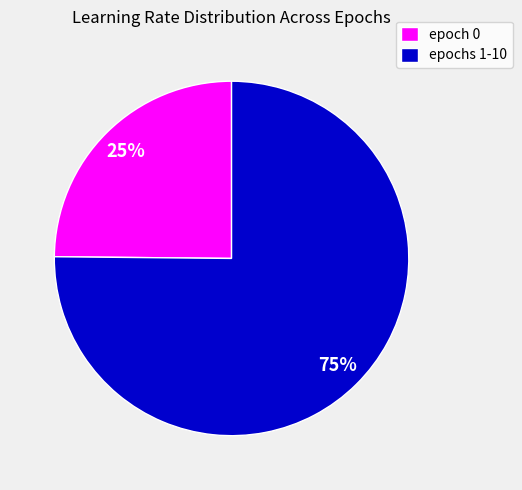

Rank the categories by value from lowest to highest.

epoch 0, epochs 1-10